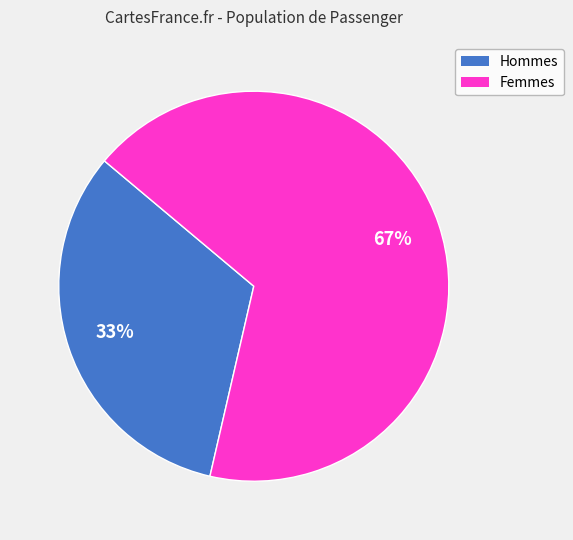

Is Femmes the majority of the pie?

Yes